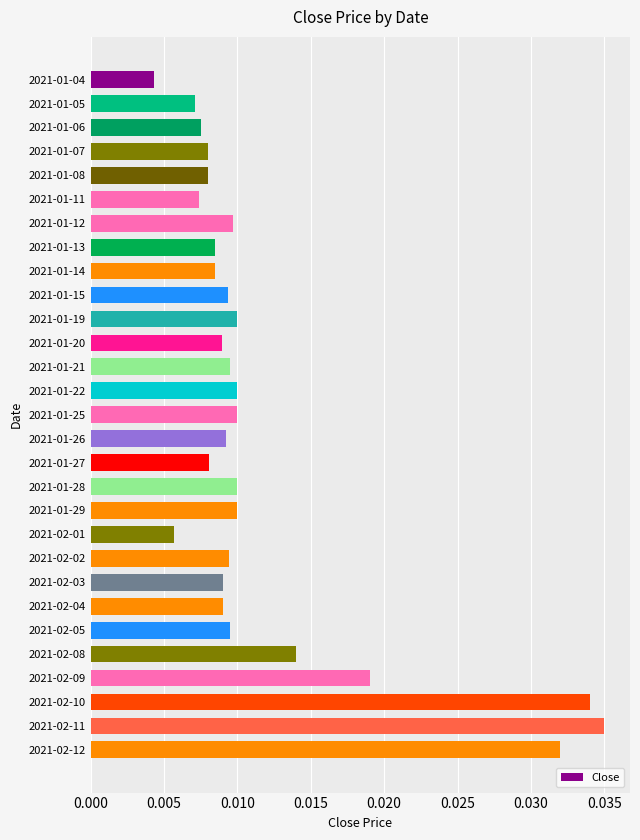

What is the sum of all values?

0.3